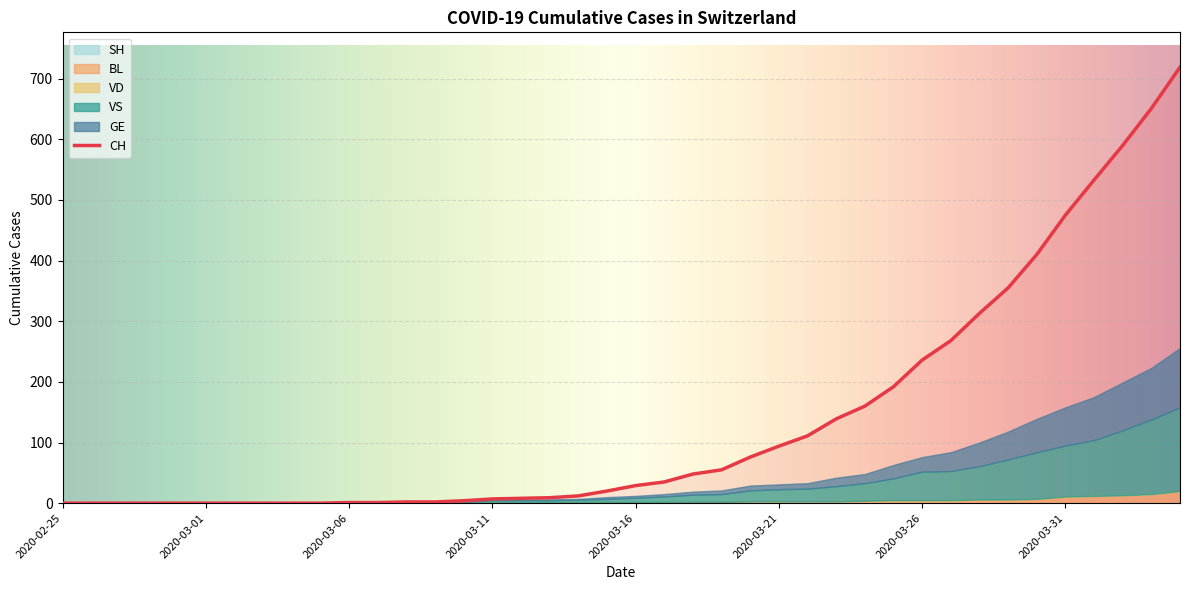

Reading left to right, extract all data points from this chart.

CH: 2020-02-25=0	2020-02-26=0	2020-02-27=0	2020-02-28=0	2020-02-29=0	2020-03-01=0	2020-03-02=0	2020-03-03=0	2020-03-04=0	2020-03-05=0	2020-03-06=1	2020-03-07=1	2020-03-08=2	2020-03-09=2	2020-03-10=4	2020-03-11=7	2020-03-12=8	2020-03-13=9	2020-03-14=12	2020-03-15=20	2020-03-16=29	2020-03-17=35	2020-03-18=48	2020-03-19=55	2020-03-20=76	2020-03-21=94	2020-03-22=111	2020-03-23=139	2020-03-24=160	2020-03-25=192	2020-03-26=236	2020-03-27=268	2020-03-28=313	2020-03-29=355	2020-03-30=410	2020-03-31=475	2020-04-01=533	2020-04-02=590	2020-04-03=651	2020-04-04=719
GE: 2020-02-25=0	2020-02-26=0	2020-02-27=0	2020-02-28=0	2020-02-29=0	2020-03-01=0	2020-03-02=0	2020-03-03=0	2020-03-04=0	2020-03-05=0	2020-03-06=0	2020-03-07=0	2020-03-08=0	2020-03-09=0	2020-03-10=1	2020-03-11=1	2020-03-12=1	2020-03-13=1	2020-03-14=1	2020-03-15=3	2020-03-16=3	2020-03-17=4	2020-03-18=5	2020-03-19=6	2020-03-20=8	2020-03-21=8	2020-03-22=9	2020-03-23=14	2020-03-24=15	2020-03-25=22	2020-03-26=24	2020-03-27=31	2020-03-28=39	2020-03-29=46	2020-03-30=55	2020-03-31=63	2020-04-01=71	2020-04-02=79	2020-04-03=85	2020-04-04=98
VS: 2020-02-25=0	2020-02-26=0	2020-02-27=0	2020-02-28=0	2020-02-29=0	2020-03-01=0	2020-03-02=0	2020-03-03=0	2020-03-04=0	2020-03-05=0	2020-03-06=0	2020-03-07=0	2020-03-08=0	2020-03-09=0	2020-03-10=0	2020-03-11=3	2020-03-12=3	2020-03-13=3	2020-03-14=4	2020-03-15=5	2020-03-16=7	2020-03-17=9	2020-03-18=12	2020-03-19=13	2020-03-20=18	2020-03-21=20	2020-03-22=21	2020-03-23=25	2020-03-24=29	2020-03-25=36	2020-03-26=47	2020-03-27=48	2020-03-28=55	2020-03-29=66	2020-03-30=77	2020-03-31=84	2020-04-01=92	2020-04-02=107	2020-04-03=123	2020-04-04=138
VD: 2020-02-25=0	2020-02-26=0	2020-02-27=0	2020-02-28=0	2020-02-29=0	2020-03-01=0	2020-03-02=0	2020-03-03=0	2020-03-04=0	2020-03-05=0	2020-03-06=1	2020-03-07=1	2020-03-08=1	2020-03-09=1	2020-03-10=1	2020-03-11=0	2020-03-12=0	2020-03-13=0	2020-03-14=0	2020-03-15=0	2020-03-16=0	2020-03-17=0	2020-03-18=0	2020-03-19=0	2020-03-20=0	2020-03-21=0	2020-03-22=0	2020-03-23=0	2020-03-24=0	2020-03-25=0	2020-03-26=0	2020-03-27=0	2020-03-28=0	2020-03-29=0	2020-03-30=0	2020-03-31=0	2020-04-01=0	2020-04-02=0	2020-04-03=0	2020-04-04=0
BL: 2020-02-25=0	2020-02-26=0	2020-02-27=0	2020-02-28=0	2020-02-29=0	2020-03-01=0	2020-03-02=0	2020-03-03=0	2020-03-04=0	2020-03-05=0	2020-03-06=0	2020-03-07=0	2020-03-08=1	2020-03-09=1	2020-03-10=1	2020-03-11=2	2020-03-12=2	2020-03-13=2	2020-03-14=2	2020-03-15=2	2020-03-16=2	2020-03-17=2	2020-03-18=2	2020-03-19=2	2020-03-20=3	2020-03-21=3	2020-03-22=3	2020-03-23=3	2020-03-24=4	2020-03-25=5	2020-03-26=5	2020-03-27=5	2020-03-28=6	2020-03-29=6	2020-03-30=7	2020-03-31=10	2020-04-01=11	2020-04-02=12	2020-04-03=14	2020-04-04=19
SH: 2020-02-25=0	2020-02-26=0	2020-02-27=0	2020-02-28=0	2020-02-29=0	2020-03-01=0	2020-03-02=0	2020-03-03=0	2020-03-04=0	2020-03-05=0	2020-03-06=0	2020-03-07=0	2020-03-08=0	2020-03-09=0	2020-03-10=0	2020-03-11=0	2020-03-12=0	2020-03-13=0	2020-03-14=0	2020-03-15=0	2020-03-16=0	2020-03-17=0	2020-03-18=0	2020-03-19=0	2020-03-20=0	2020-03-21=0	2020-03-22=0	2020-03-23=0	2020-03-24=0	2020-03-25=0	2020-03-26=0	2020-03-27=0	2020-03-28=0	2020-03-29=0	2020-03-30=0	2020-03-31=1	2020-04-01=1	2020-04-02=1	2020-04-03=1	2020-04-04=1